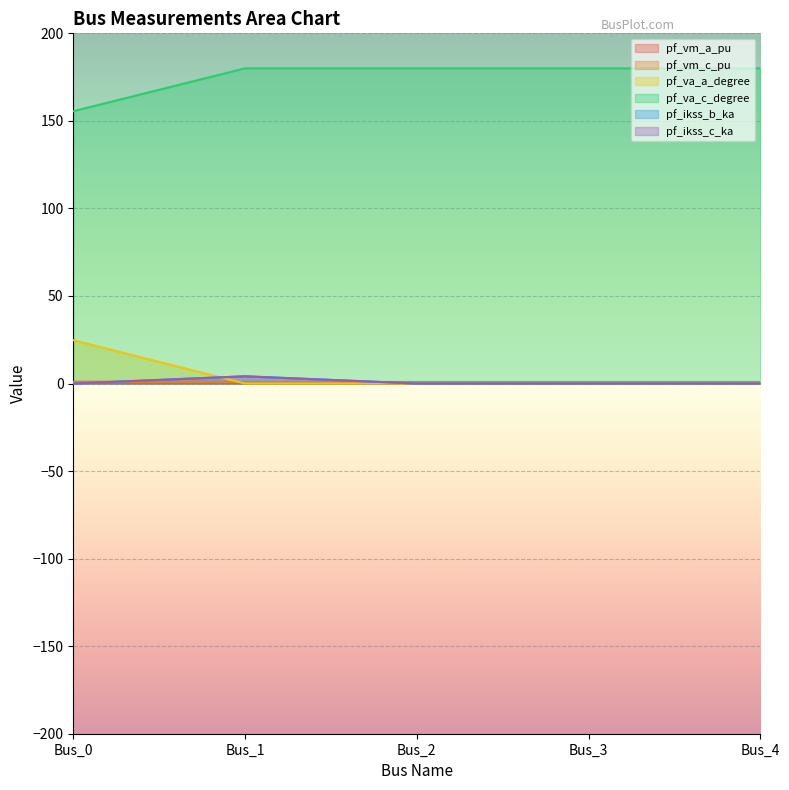

True or false: pf_va_c_degree has more than 2 points higher than both neighbors.

False